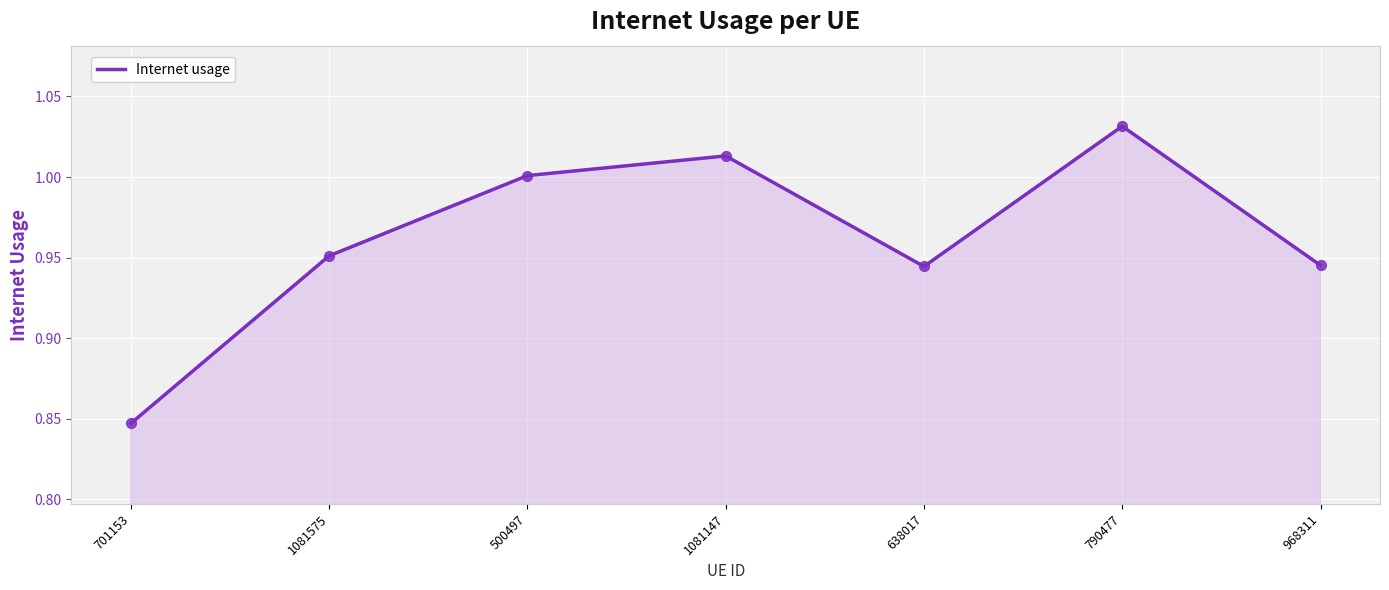

What is the change in value from 1081575 to 1081147?

+0.1